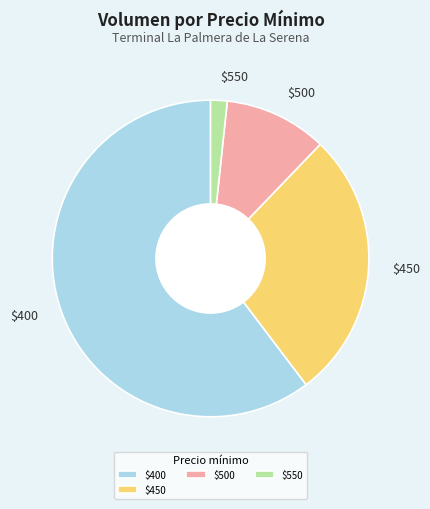

Is it true that $500 is 25% of the pie?

False